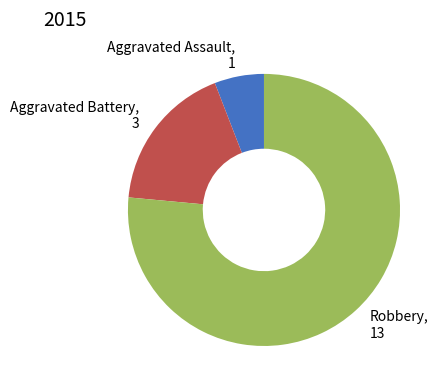

Is it true that Aggravated Assault is 1% of the pie?

False